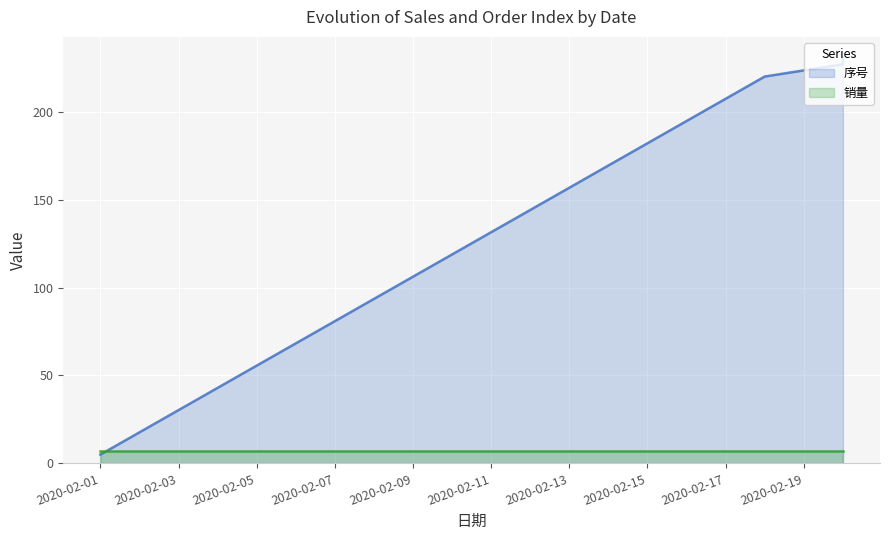

What is the value of the 3rd point from the left?

227